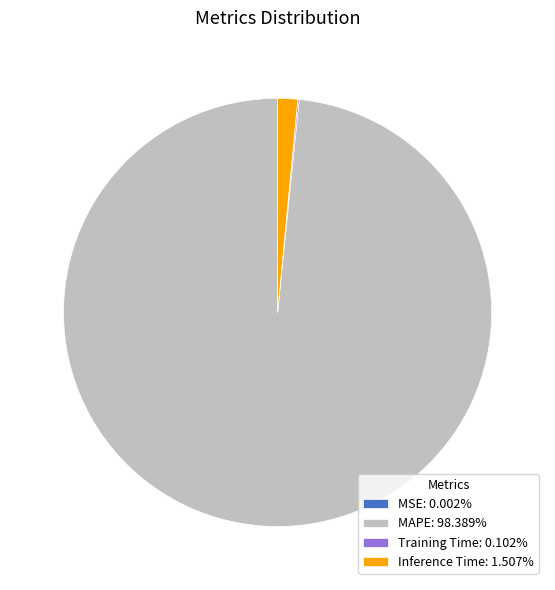

Does any single category account for the majority?

Yes